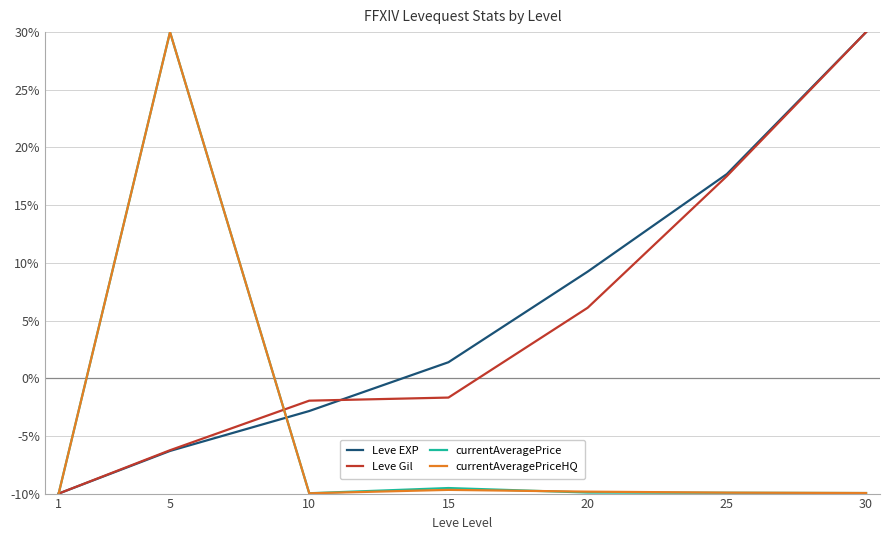

At which label is Leve Gil closest to 10?

20